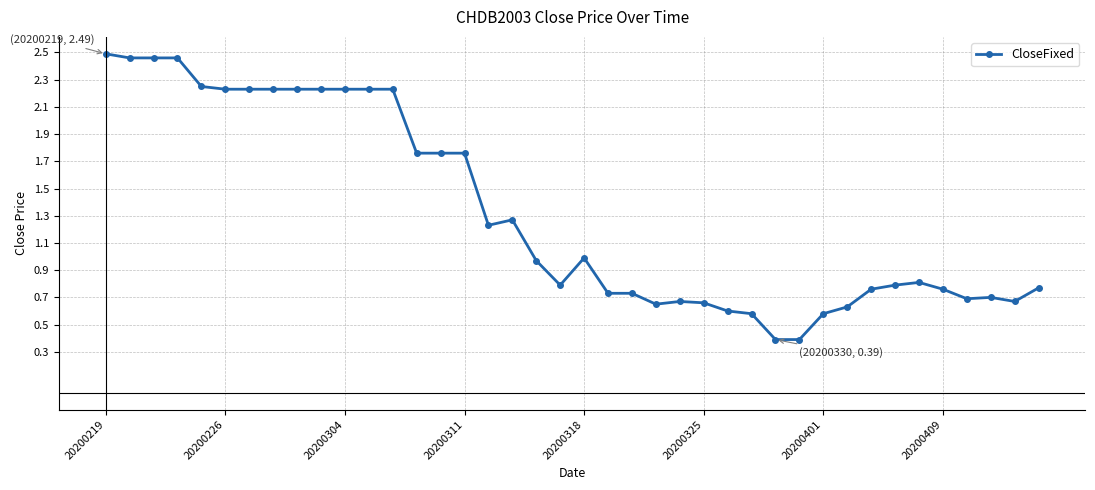

True or false: the data has more than 1 interior local peaks.

True